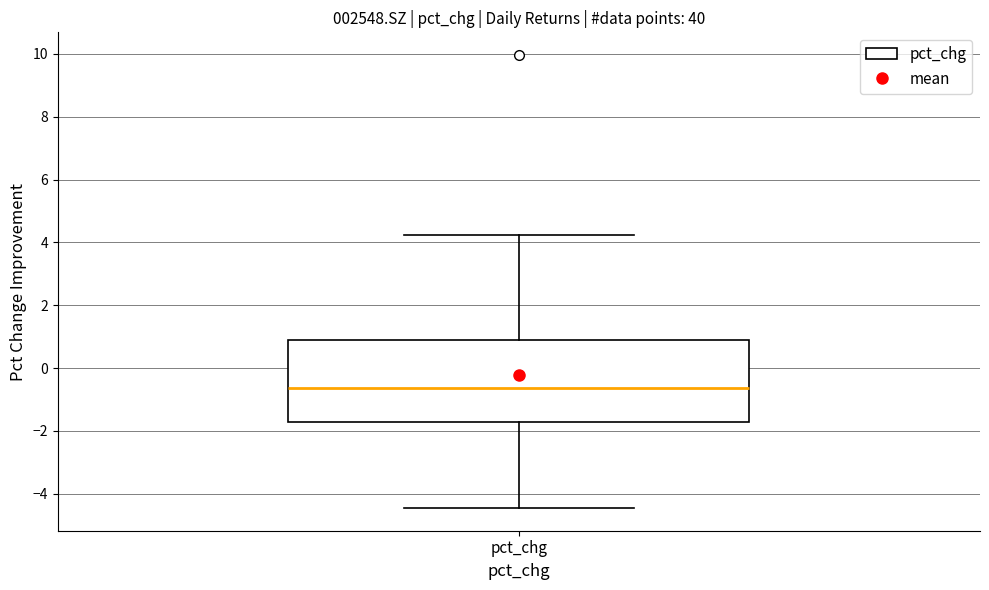

Transcribe this box plot: give where the median line is, the range the box spans, and where the two whiskers end, as read against the y-axis. The values are not printed on the chart, so give them approximately, as read against the axis.

median -0.6, box -1.8 to 0.8, whiskers -4.4 to 4.2